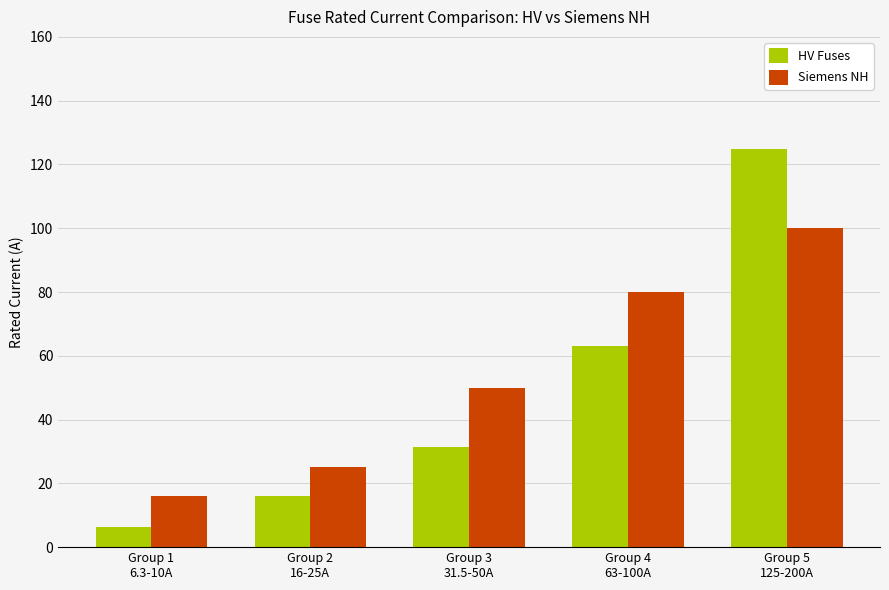

Which series has the widest spread of values?

HV Fuses